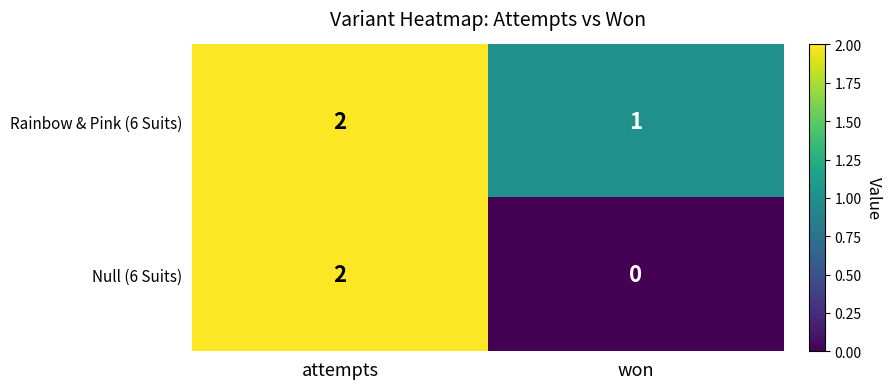

Is it true that Rainbow & Pink (6 Suits) equals 2 at won?

False